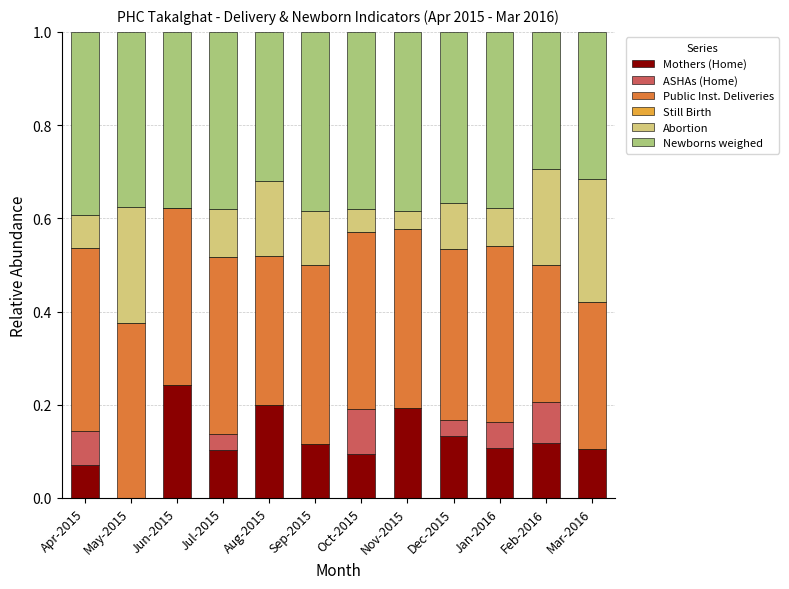

What is the sum of all Mothers (Home) values?

1.5